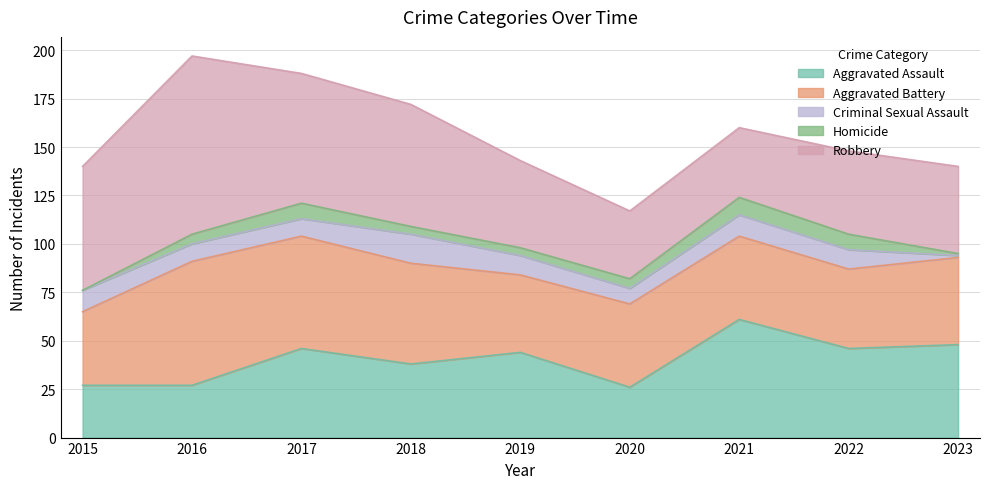

What is the sum of all Aggravated Assault values?

363